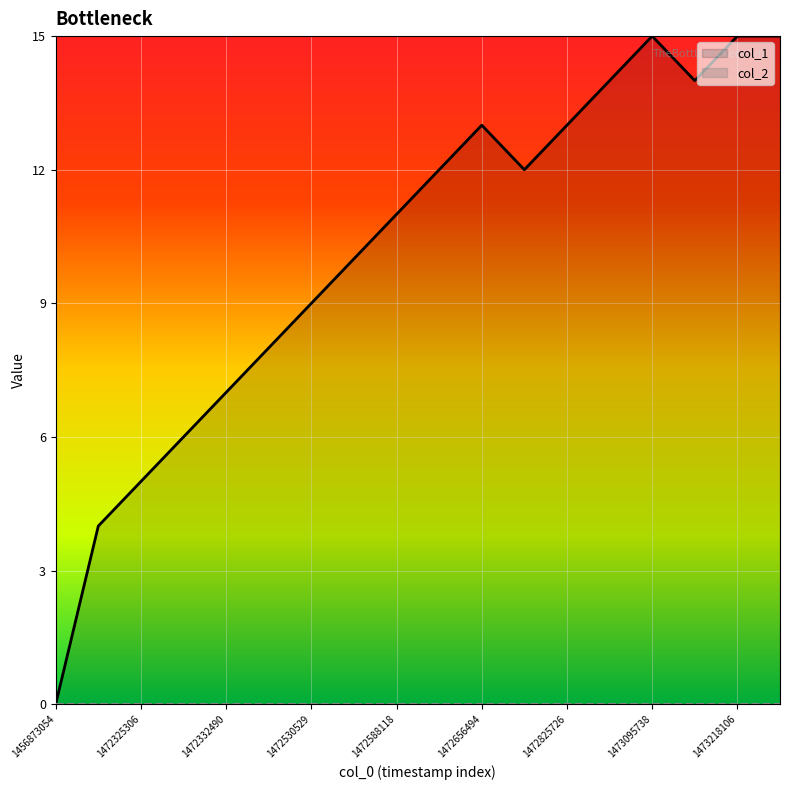

What is the spread (max minus min) of values at 1472325306?

5